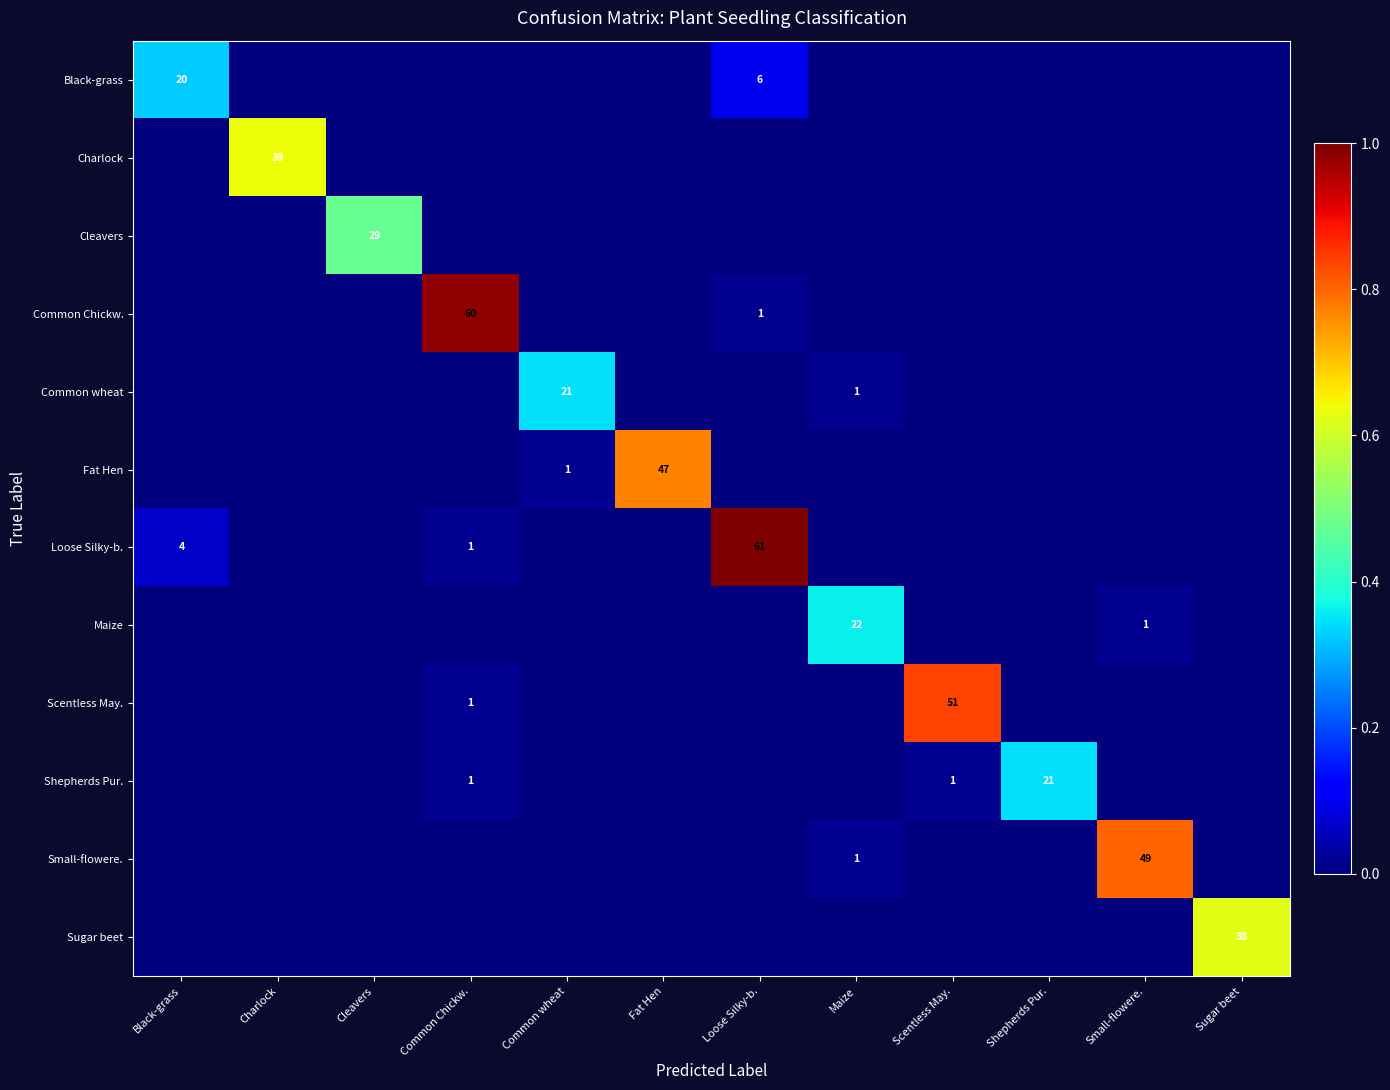

Is it true that Common wheat equals 1 at Maize?

True